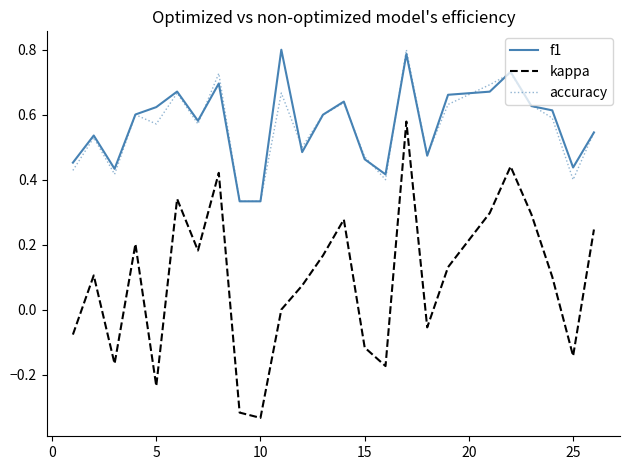

True or false: kappa and accuracy intersect in this chart.

False